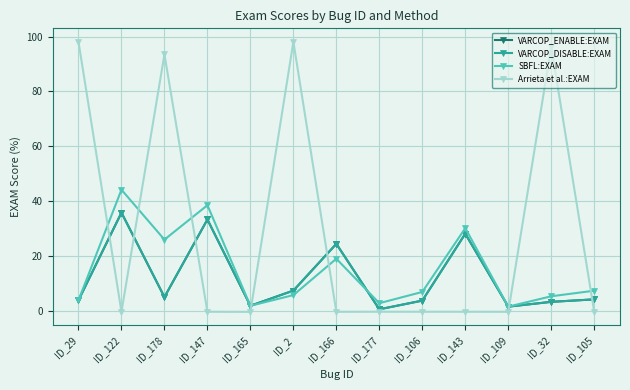

What is the value of the VARCOP_DISABLE:EXAM point at the 8th from the left?

0.4